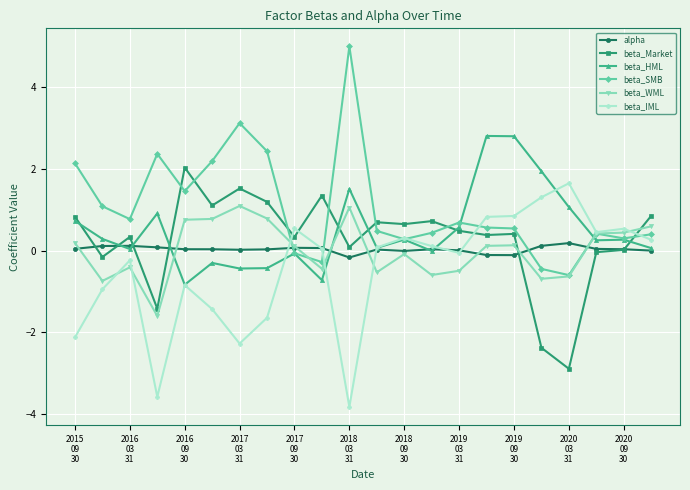

What is the smallest value displayed?

-3.8